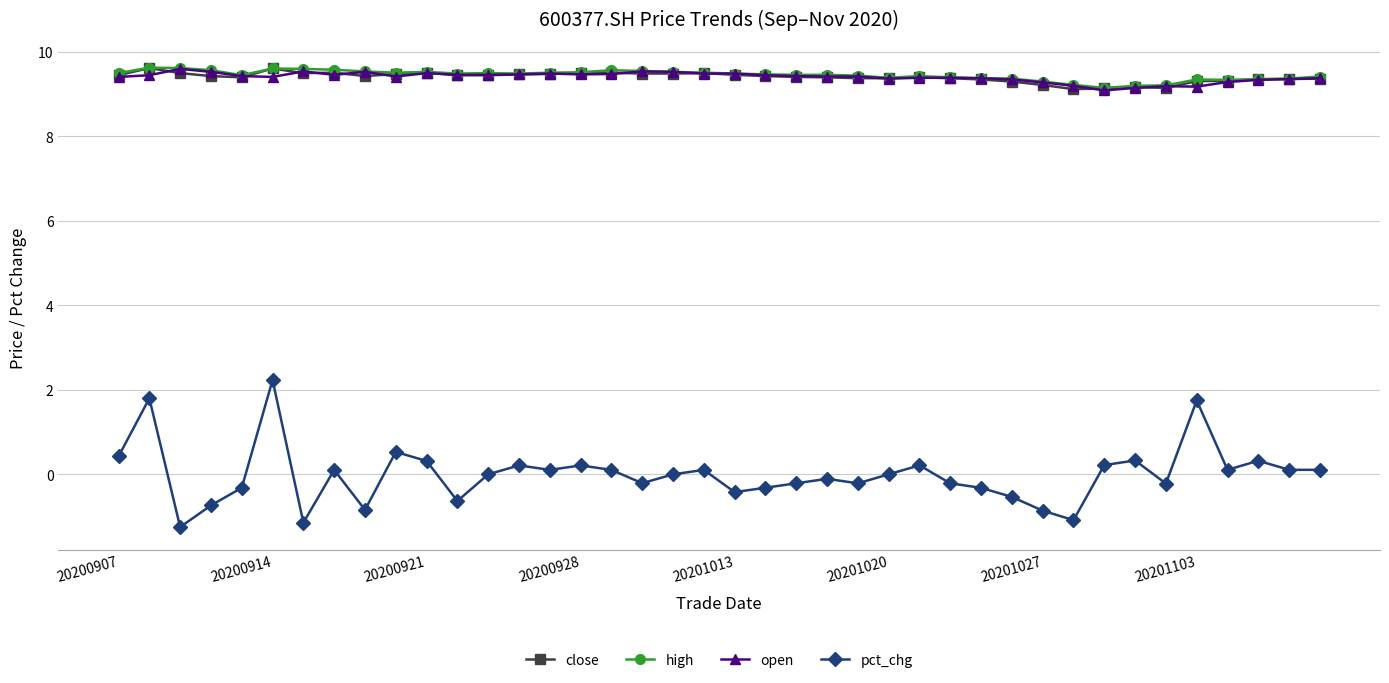

Does the chart have visible grid lines?

Yes